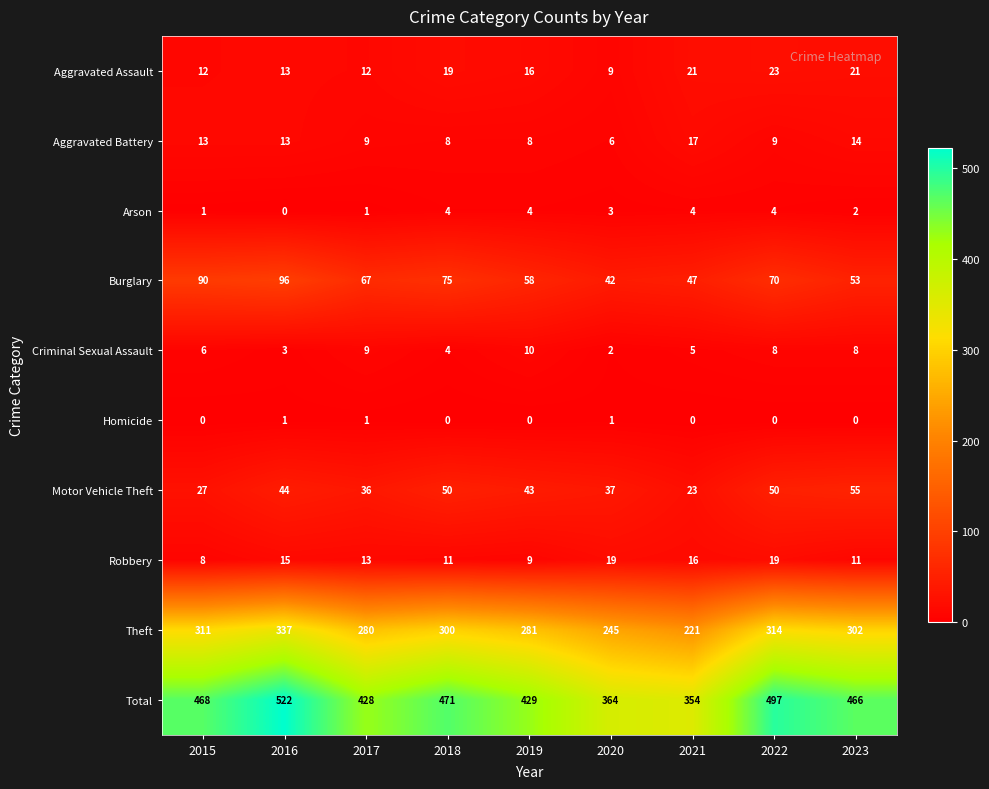

What is the sum of all Arson values?

23